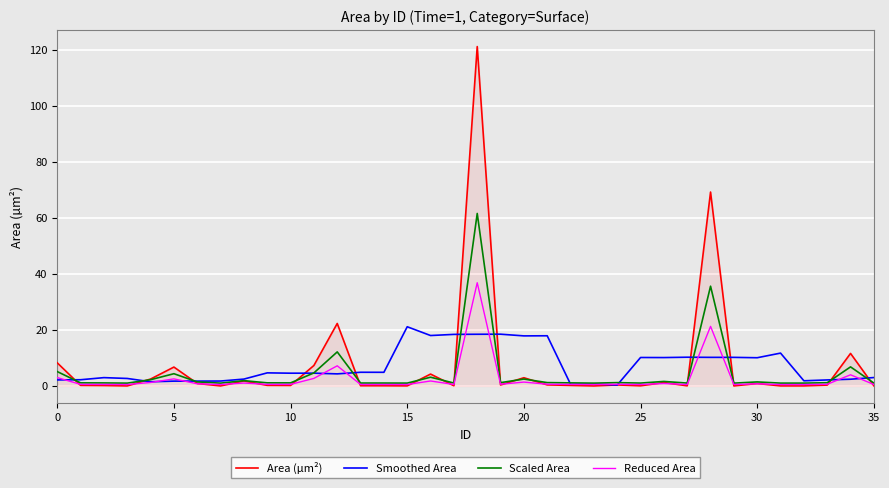

Which series has the largest range (max minus min)?

Area (µm²)